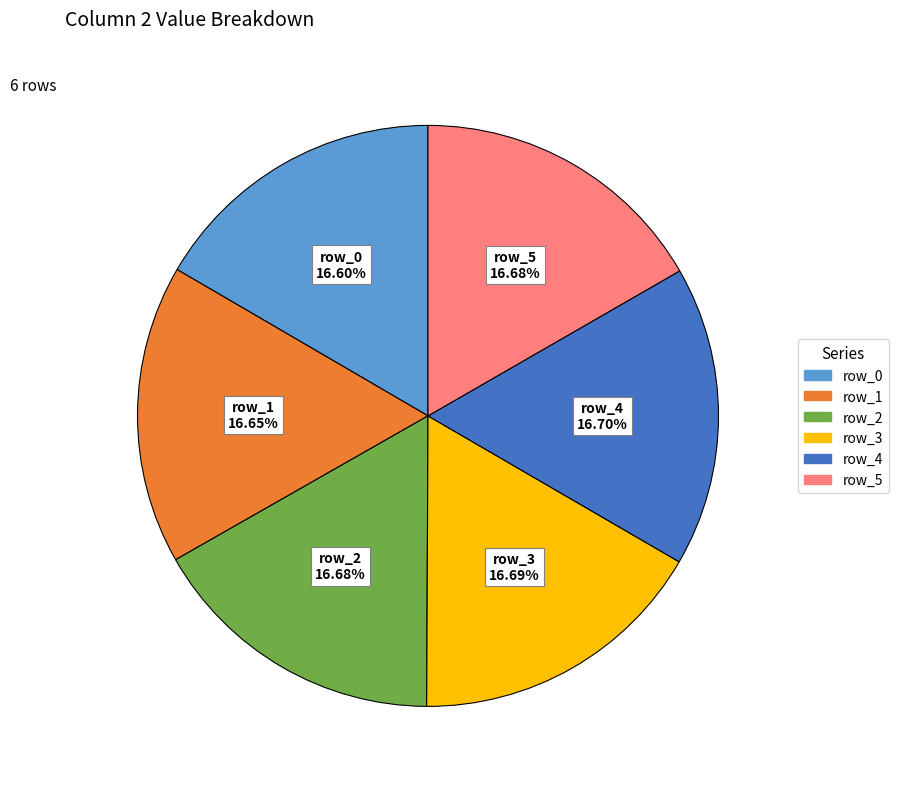

Does any single category account for the majority?

No